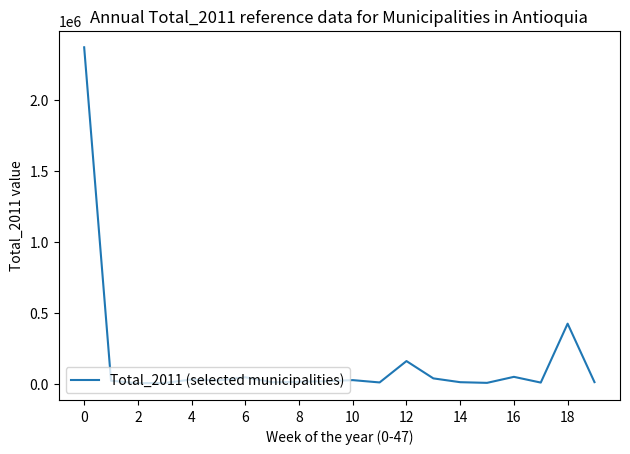

What is the difference between the maximum and minimum values?

2365946